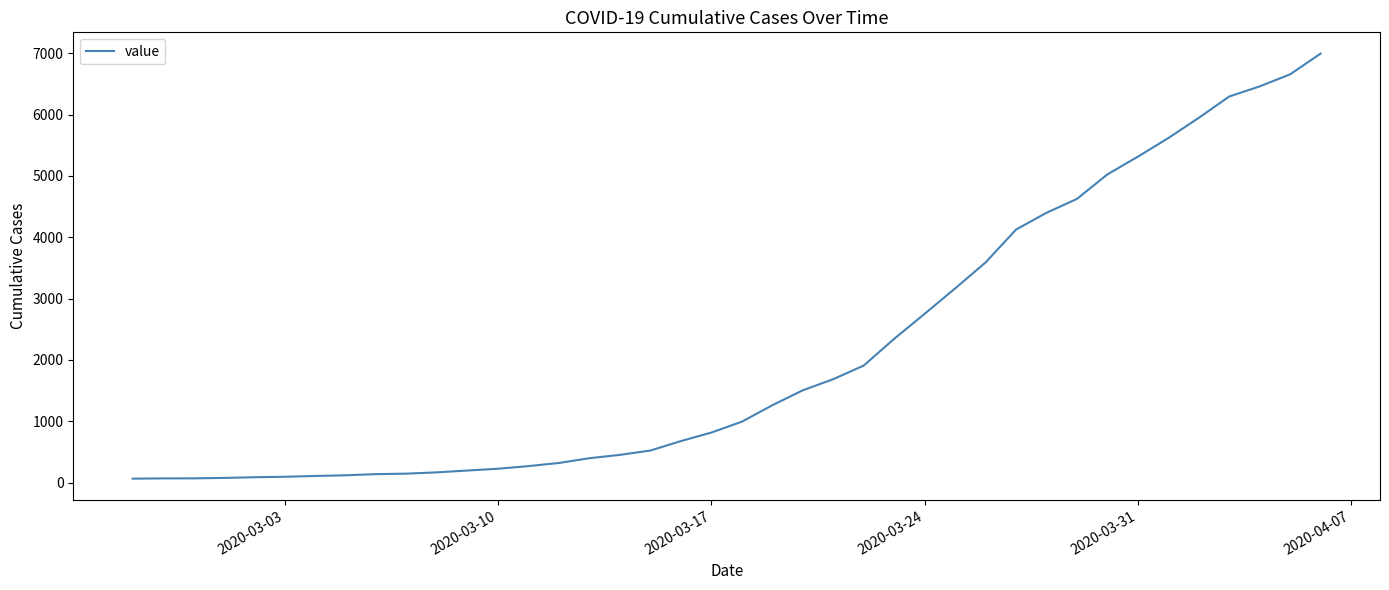

Is this an area chart (filled region under the line)?

No